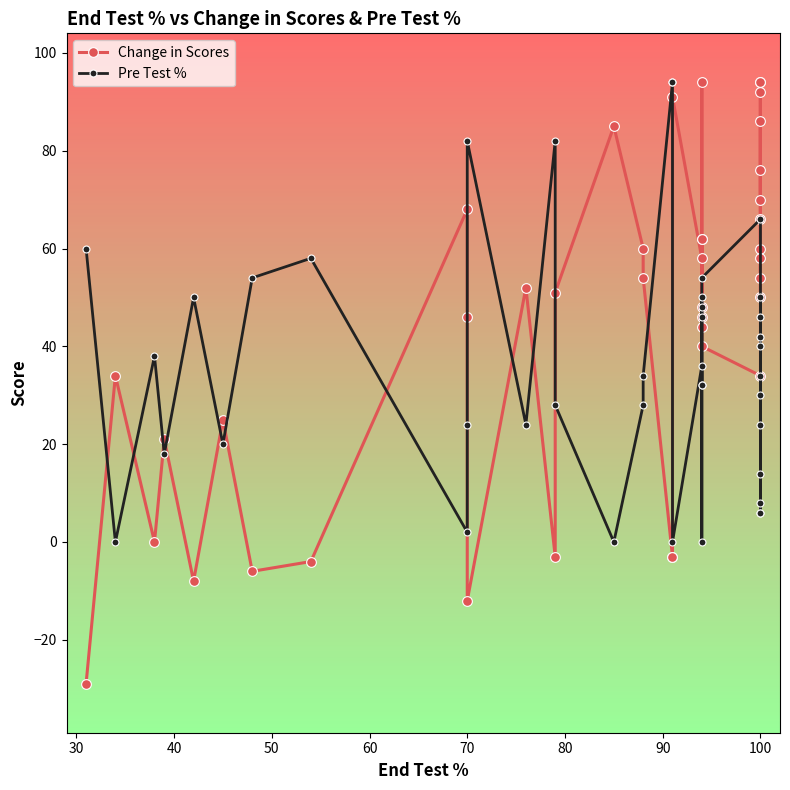

How many data points in Change in Scores are less than 52?

20